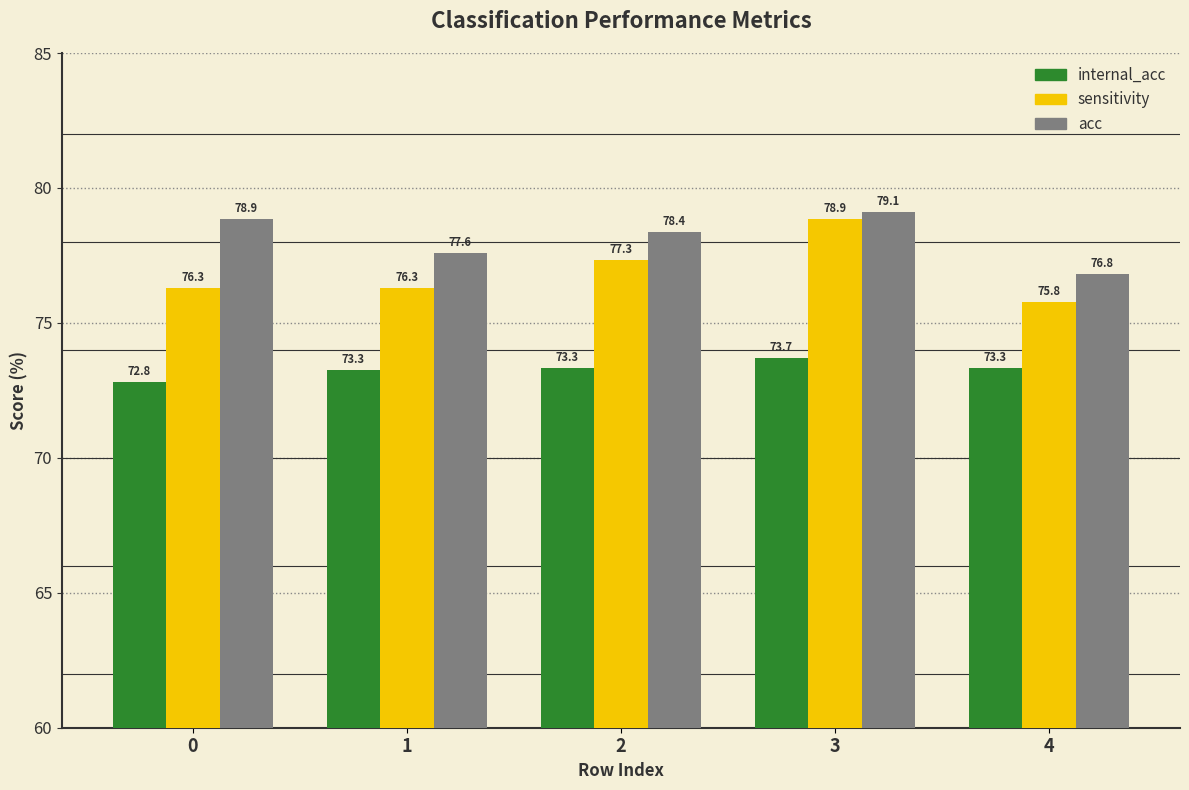

Reading left to right, transcribe all the data shown in this chart.

internal_acc: 72.8	73.3	73.3	73.7	73.3
sensitivity: 76.3	76.3	77.3	78.9	75.8
acc: 78.9	77.6	78.4	79.1	76.8